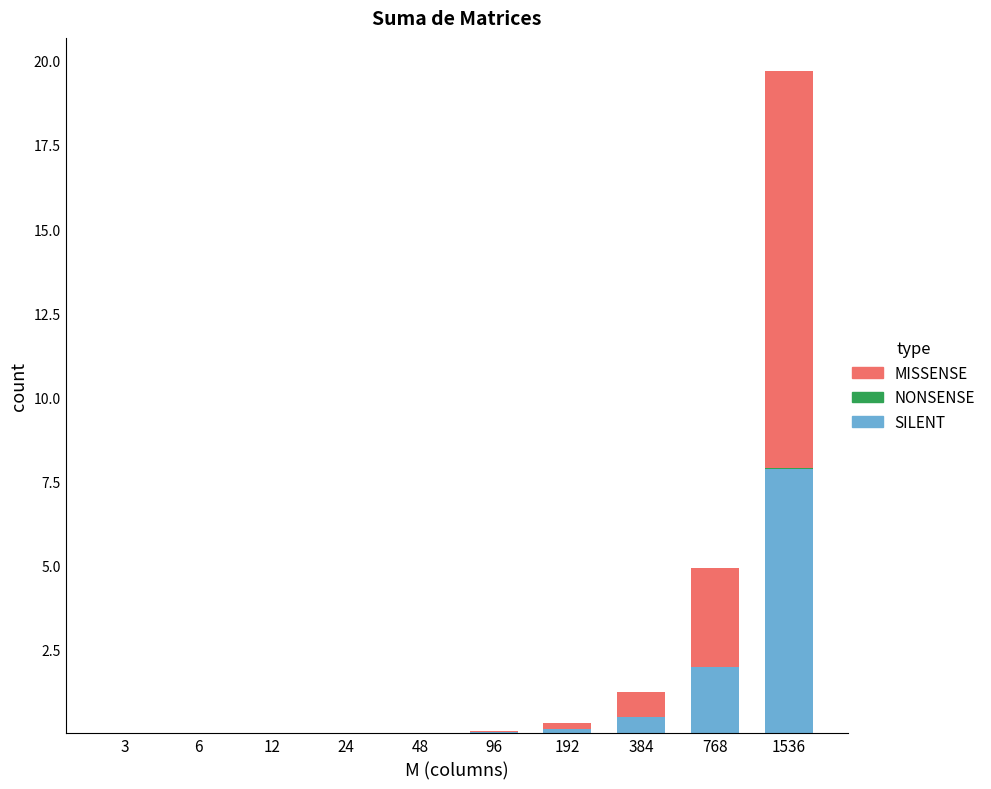

At which category is the sum across all series the highest?

1536